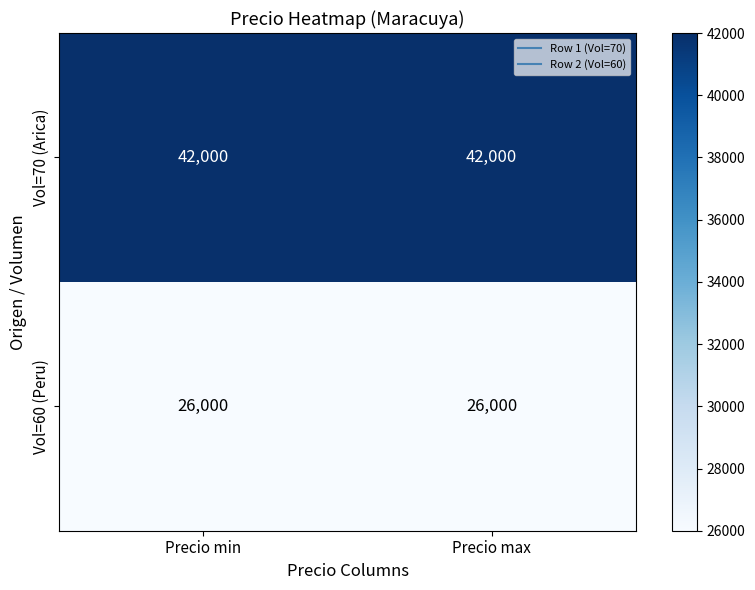

What is the average value of the Vol=60 (Peru) series?

26000